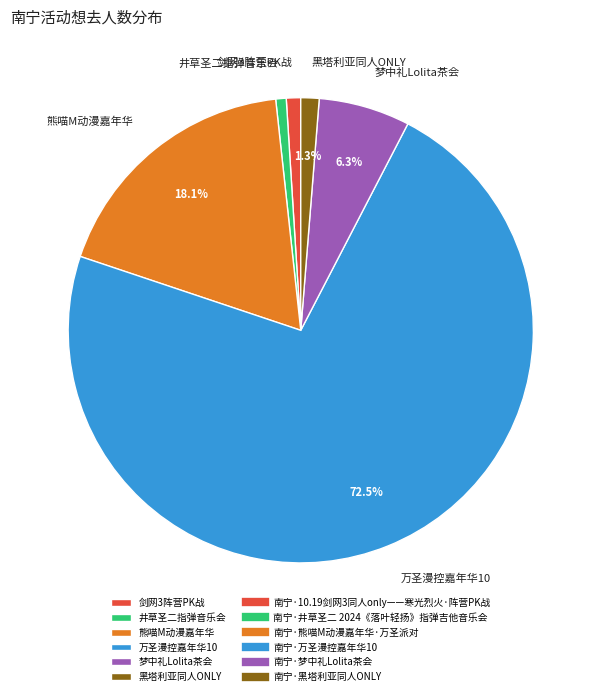

Which slice is the largest?

万圣漫控嘉年华10